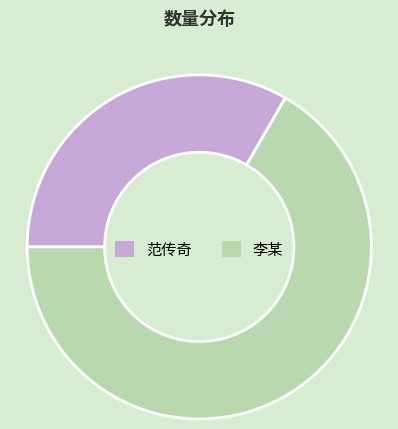

Is it true that 范传奇 is 41% of the pie?

False